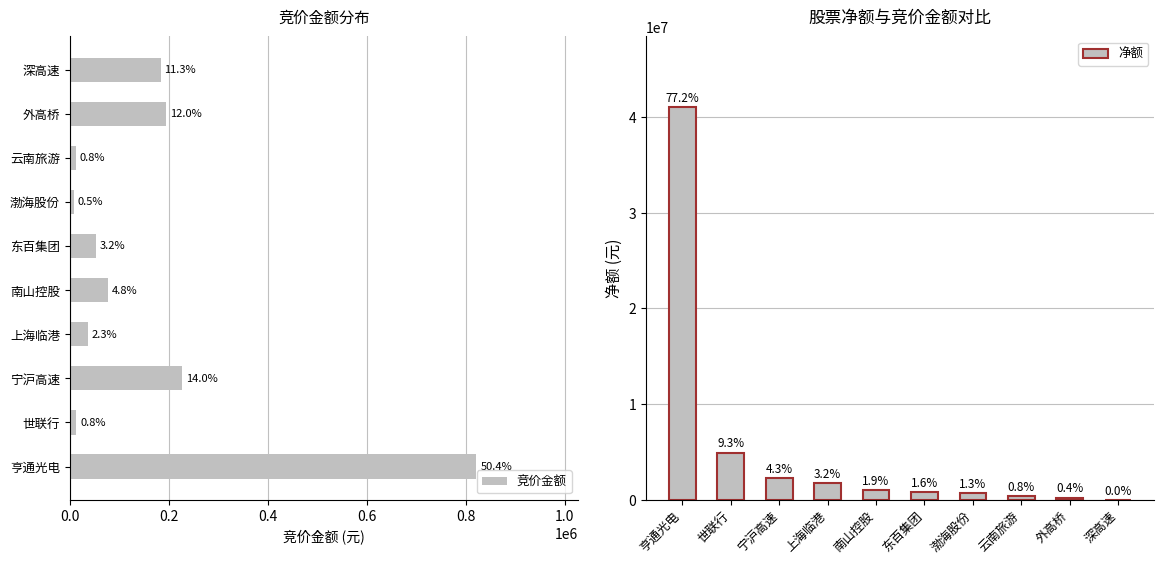

Which series has the largest total across all categories?

净额